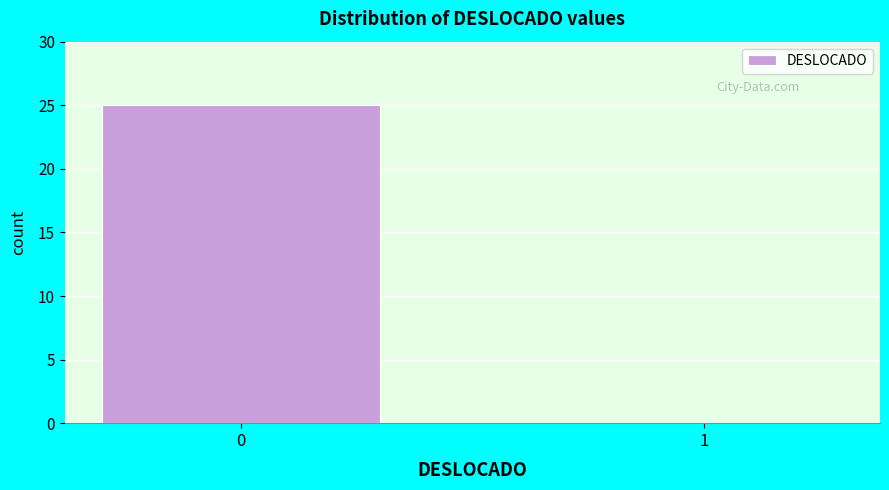

Reading right to left, list all the values displayed in this chart.

1=0	0=25